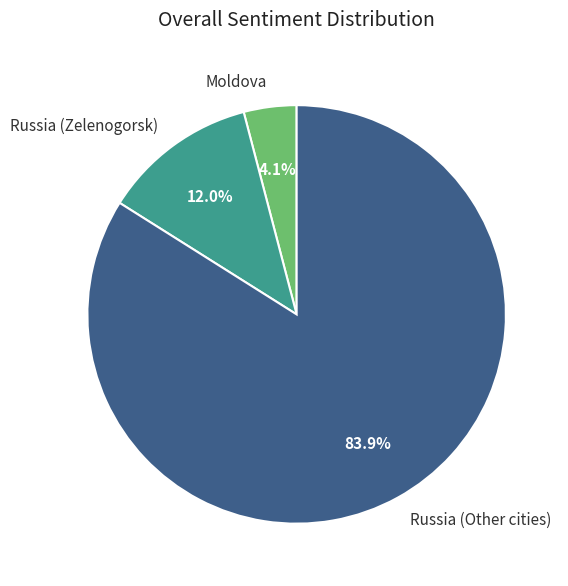

Between Moldova and Russia (Other cities), which is larger?

Russia (Other cities)